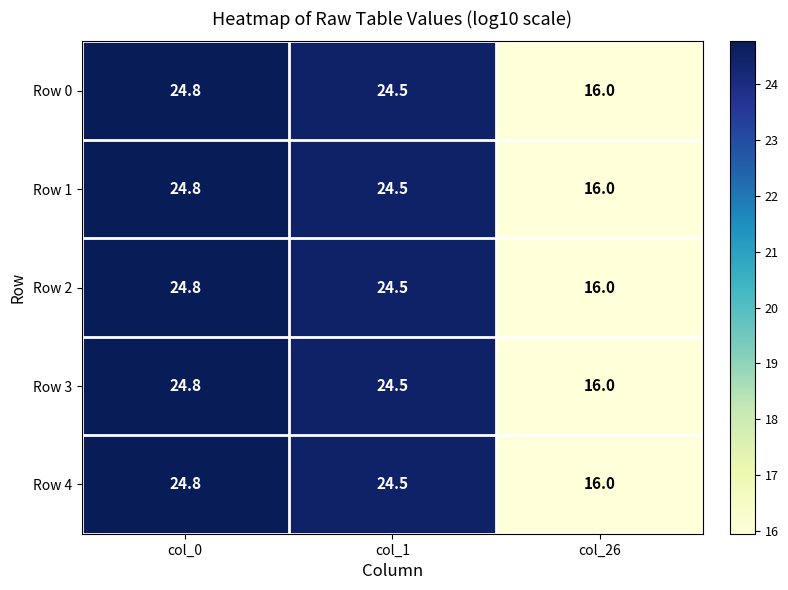

What is the maximum value for Row 4?

24.8